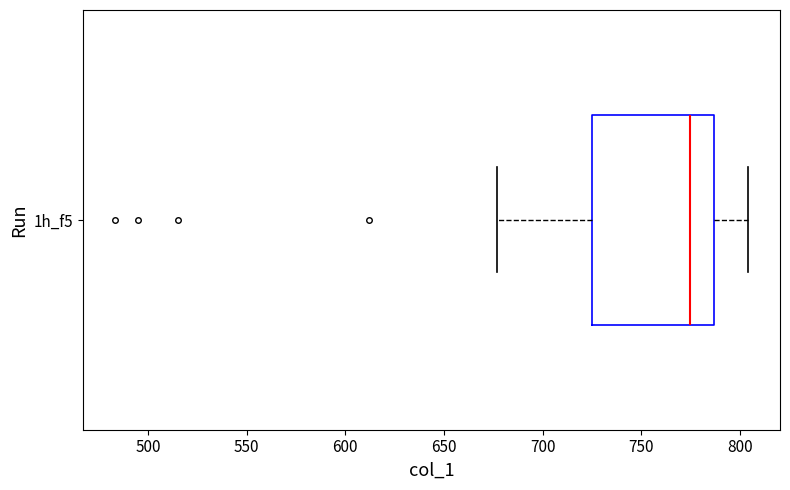

Transcribe this box plot: give where the median line is, the range the box spans, and where the two whiskers end, as read against the x-axis. The values are not printed on the chart, so give them approximately, as read against the axis.

median 775, box 725 to 785, whiskers 675 to 805